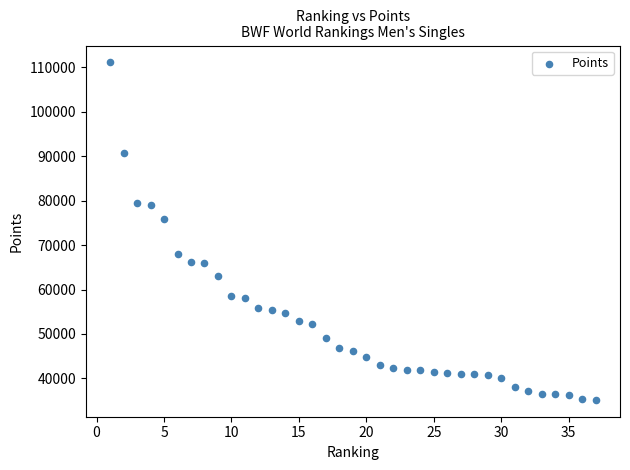

What Y value in the scatter plot is closest to 73148?

75839.7